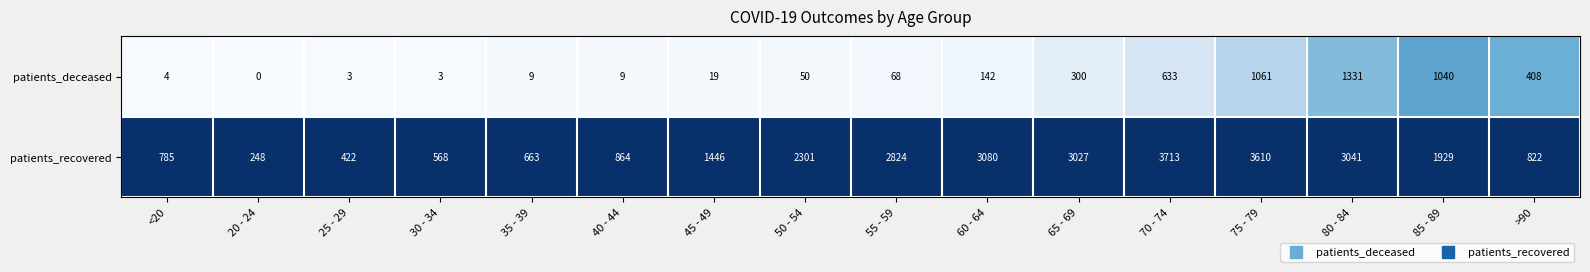

Rank the series at 35 - 39 from lowest to highest value.

patients_deceased, patients_recovered